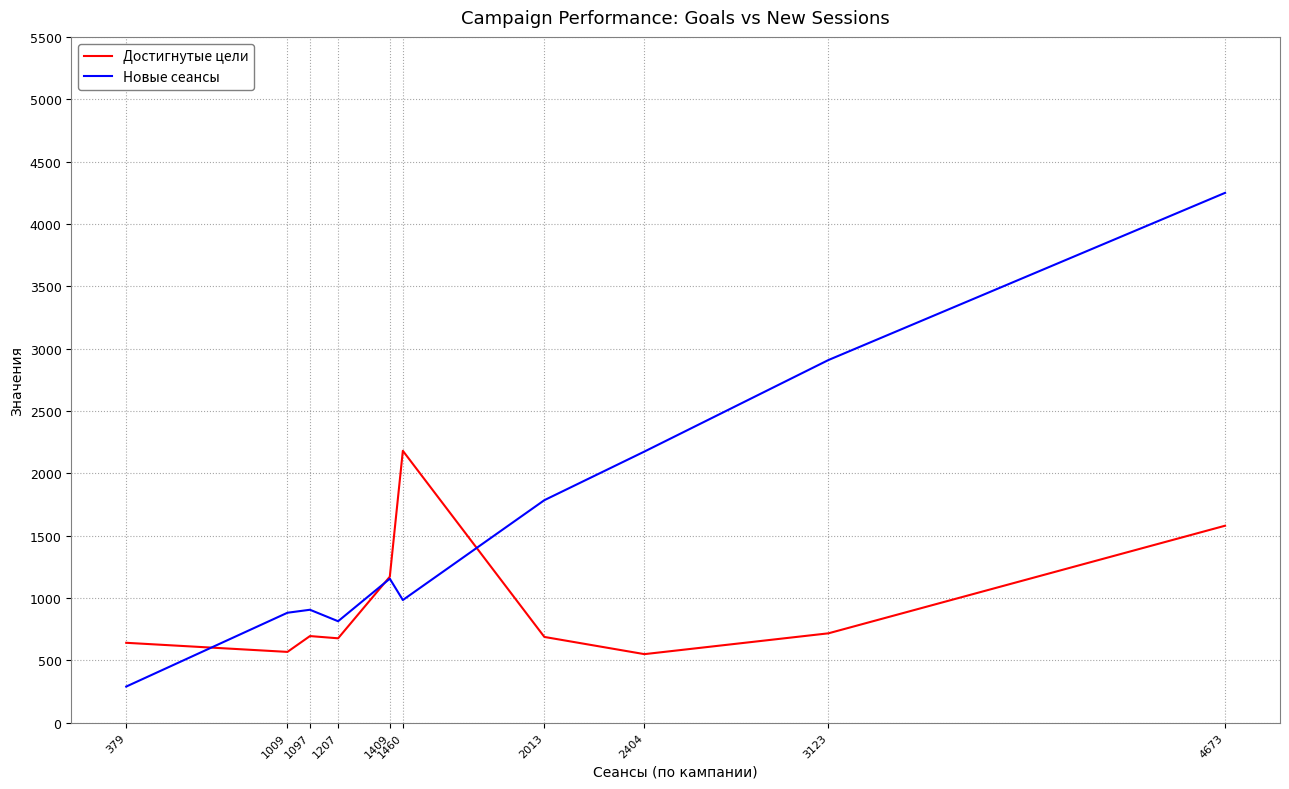

Which series has the largest total across all categories?

Новые сеансы